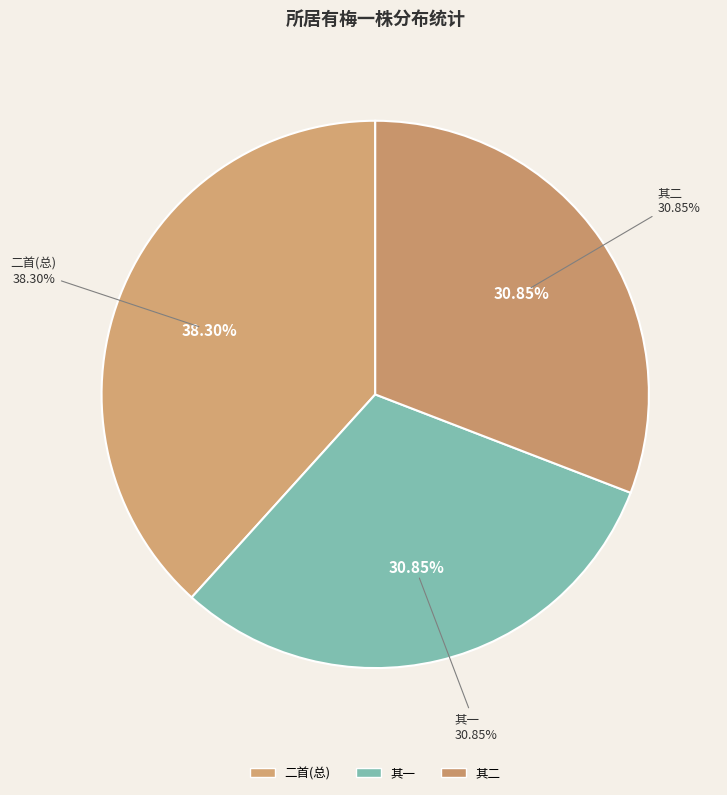

How many segments does this pie chart have?

3